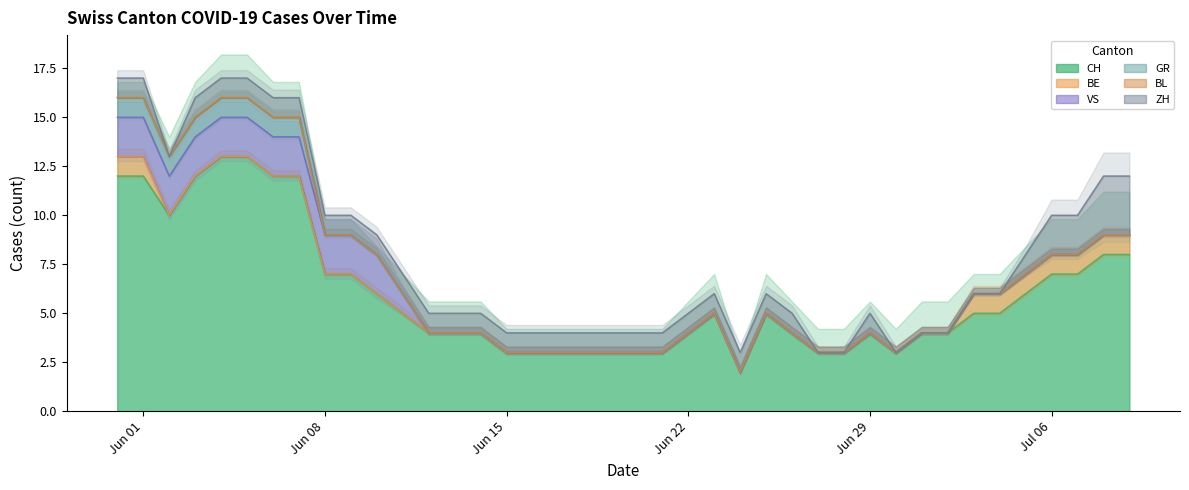

True or false: VS and GR intersect in this chart.

False